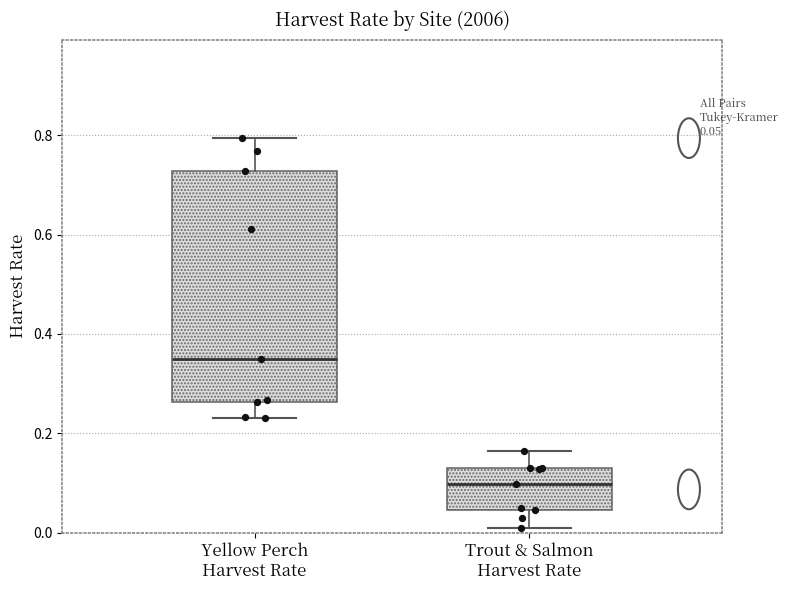

Which box is the tallest, from its lower edge to its upper edge?

Yellow Perch Harvest Rate